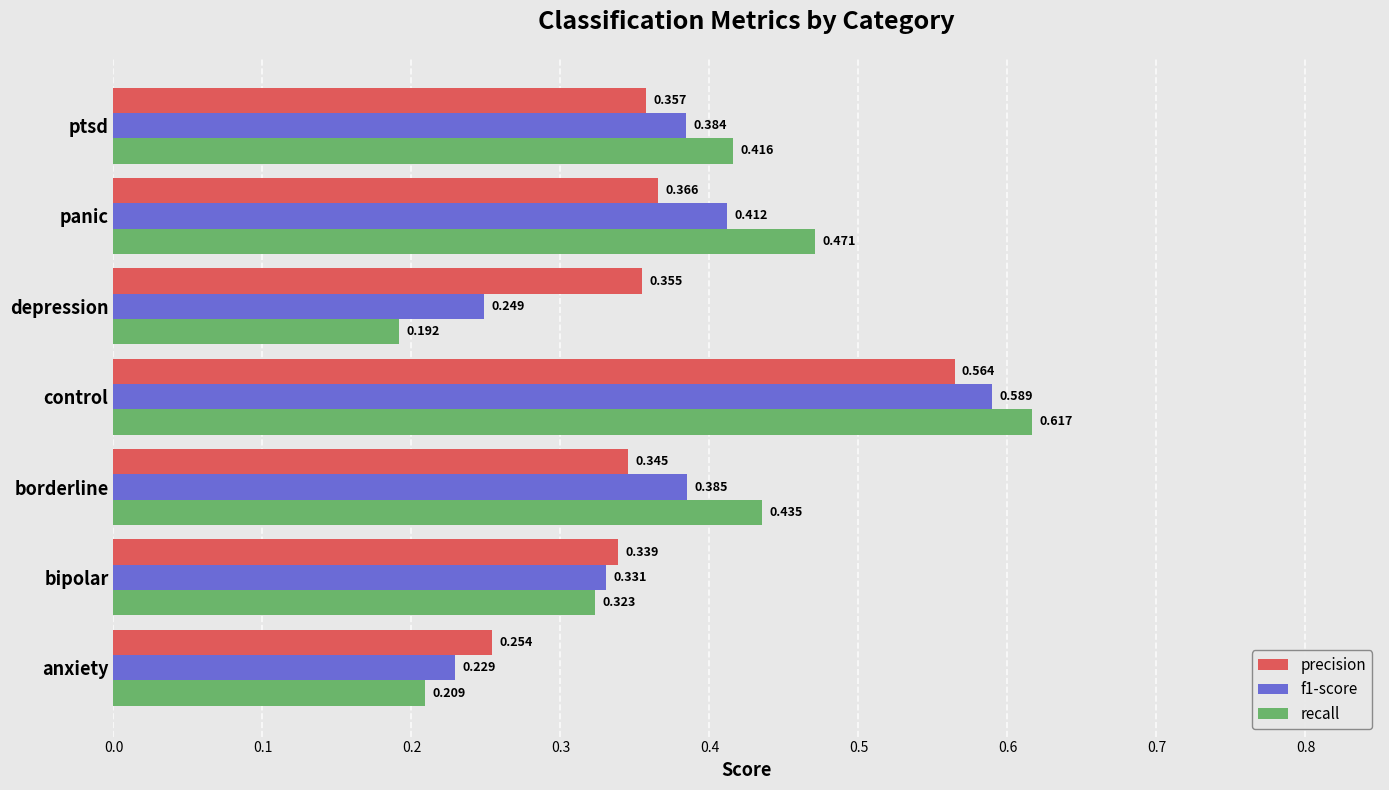

At which category does the chart reach its minimum across all series?

depression